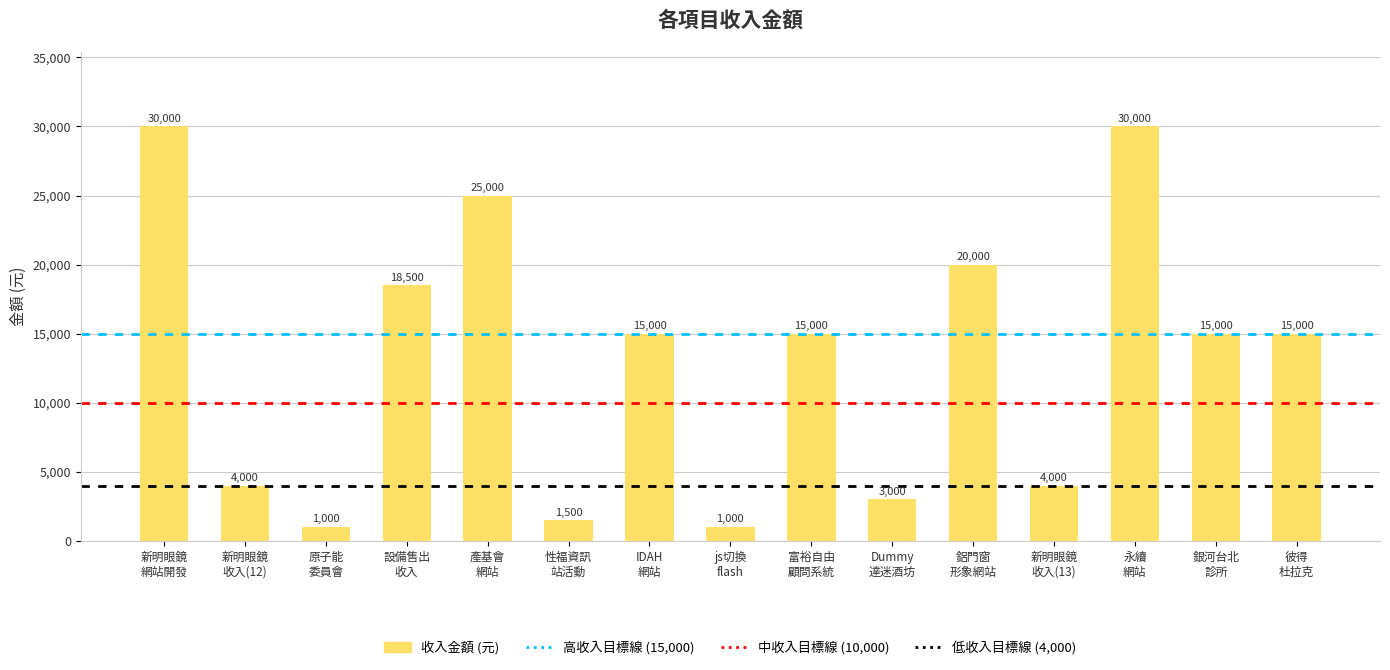

What is the value of the 14th bar from the left?

15000